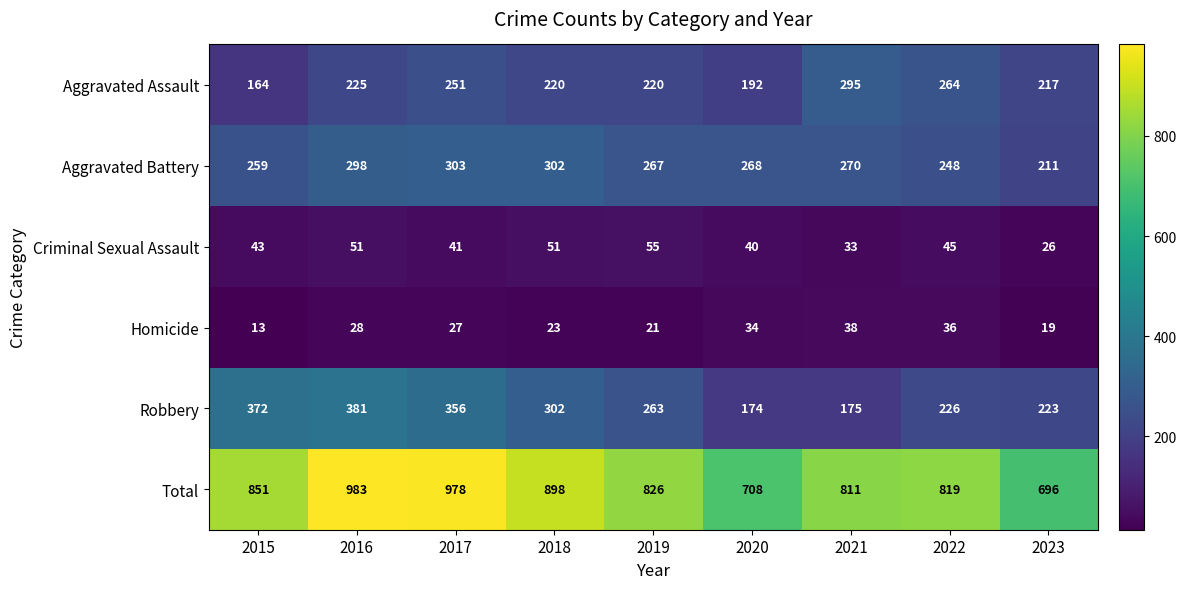

List the series in order of their peak value, highest first.

Total, Robbery, Aggravated Battery, Aggravated Assault, Criminal Sexual Assault, Homicide